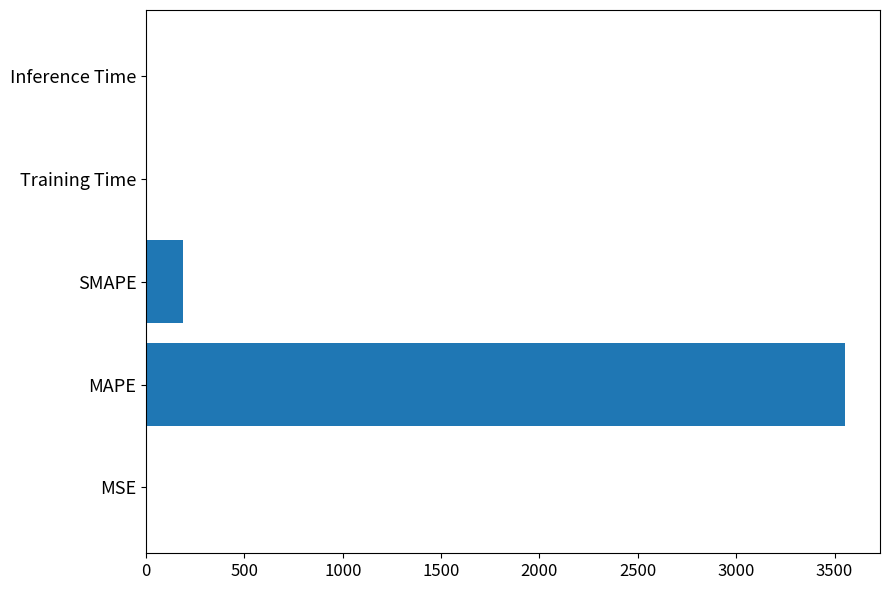

Between MSE and SMAPE, which is larger?

SMAPE